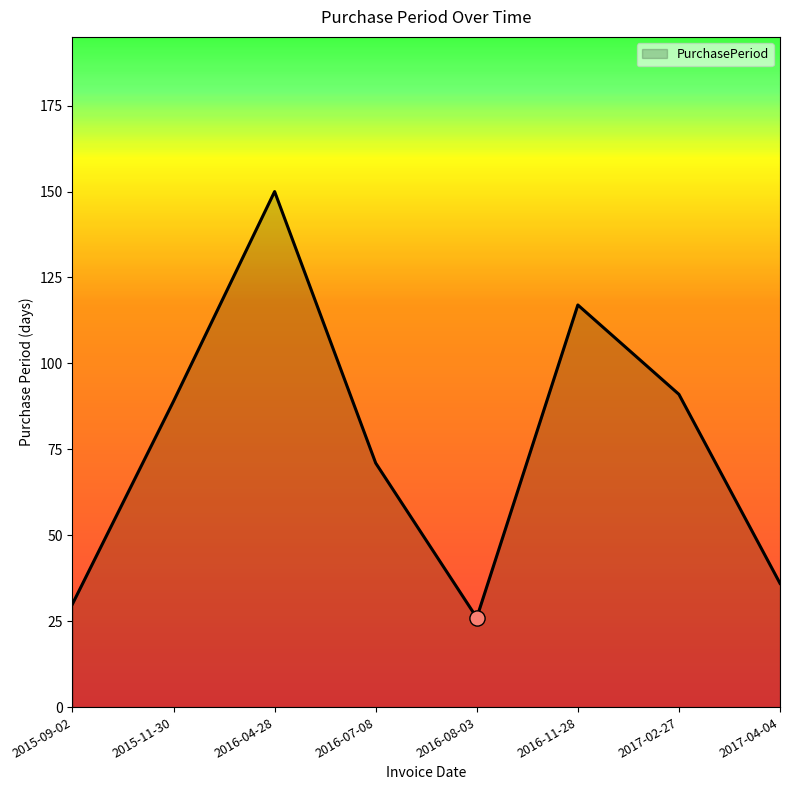

What is the change in value from 2016-08-03 to 2017-02-27?

+65